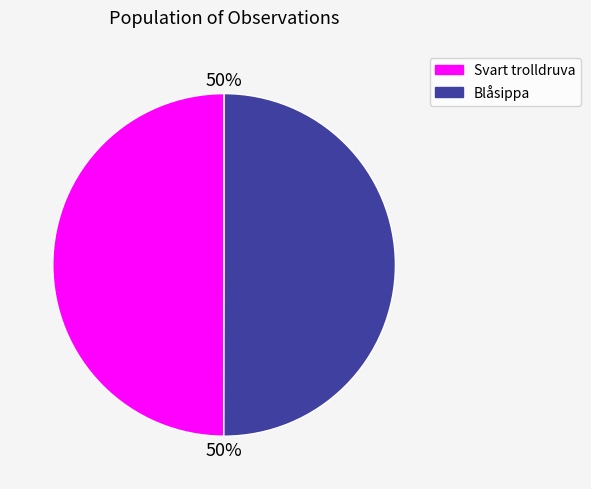

To the nearest percent, what is the average slice percentage?

50%